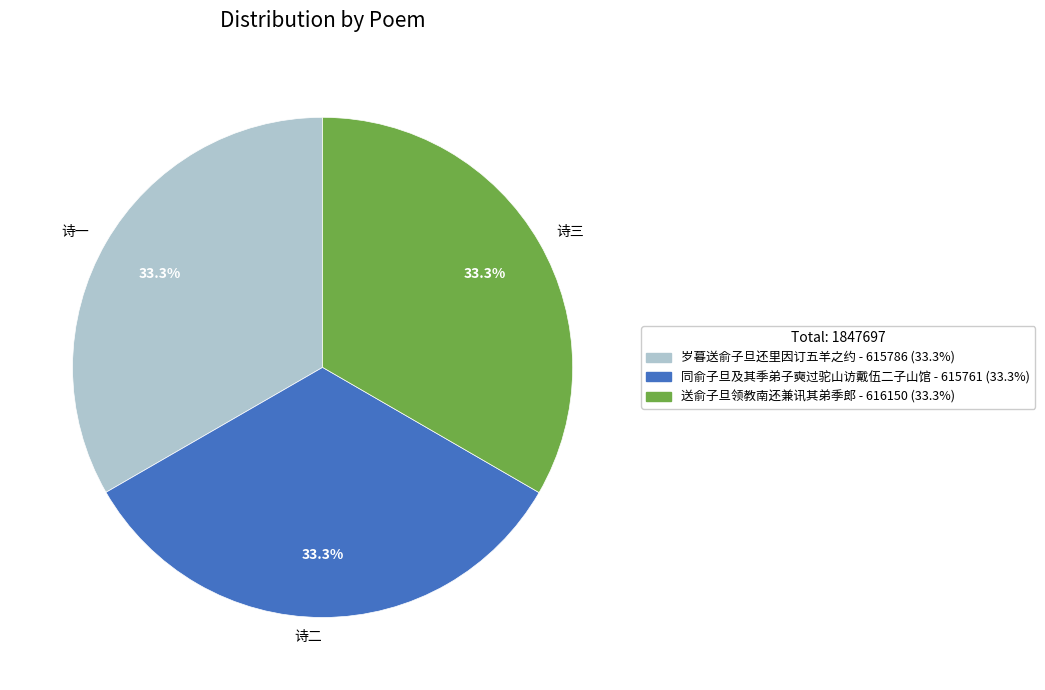

Approximately how many times larger is the value at 诗一 compared to 诗二?

1.0